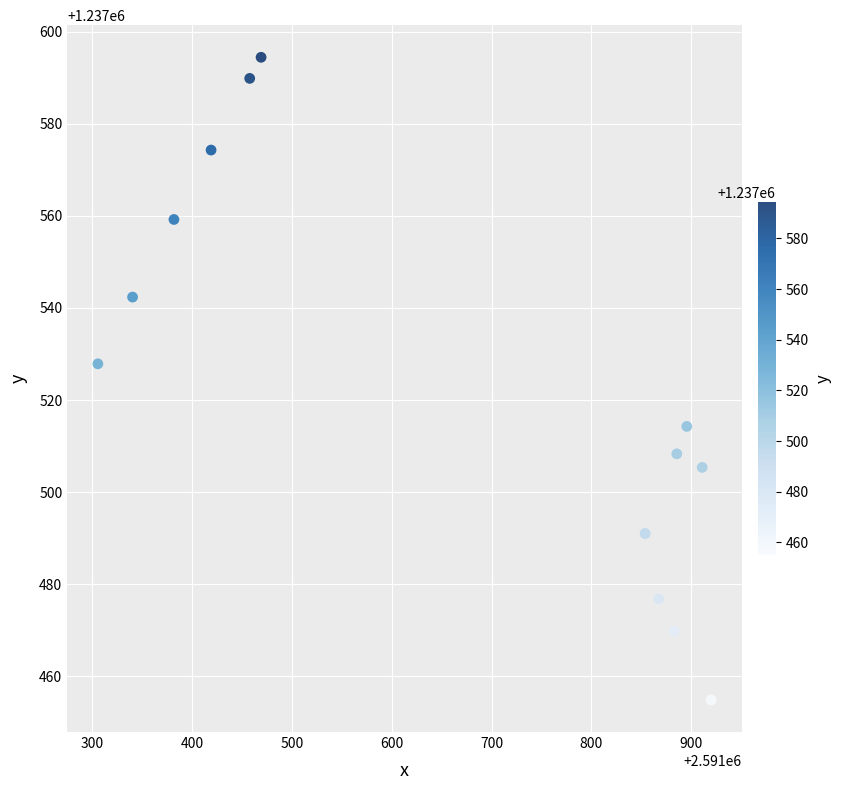

What Y value in the scatter plot is closest to 1237524?

1237527.9